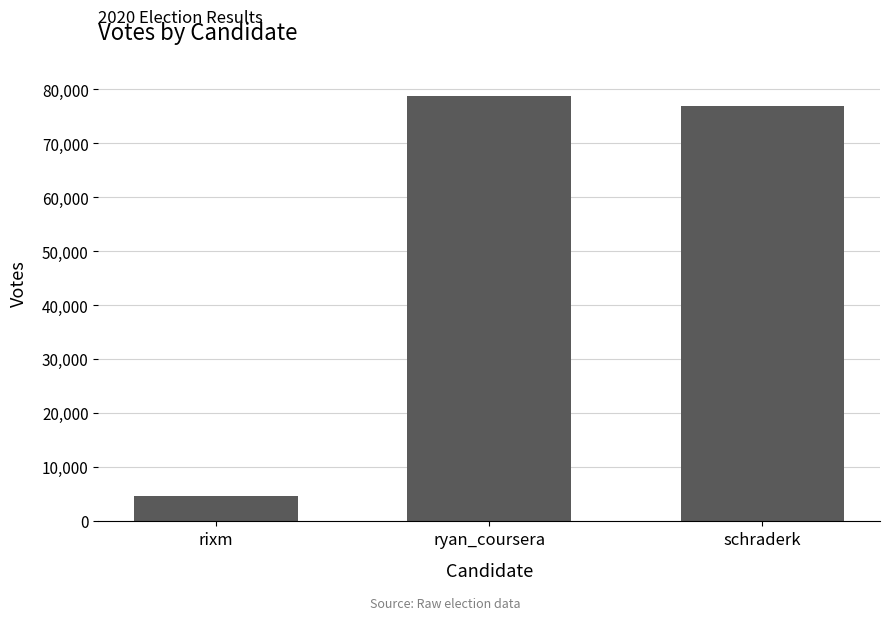

What is the approximate value at rixm, to the nearest 10?

4660